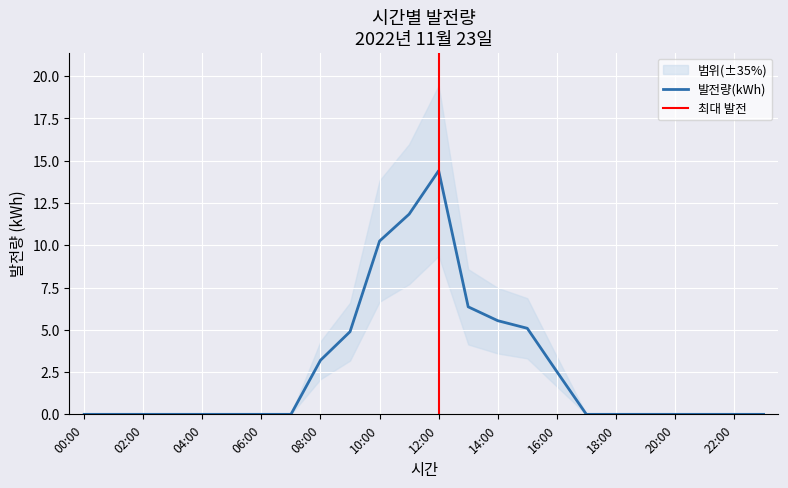

What is the label of the 10th point from the left?

09:00